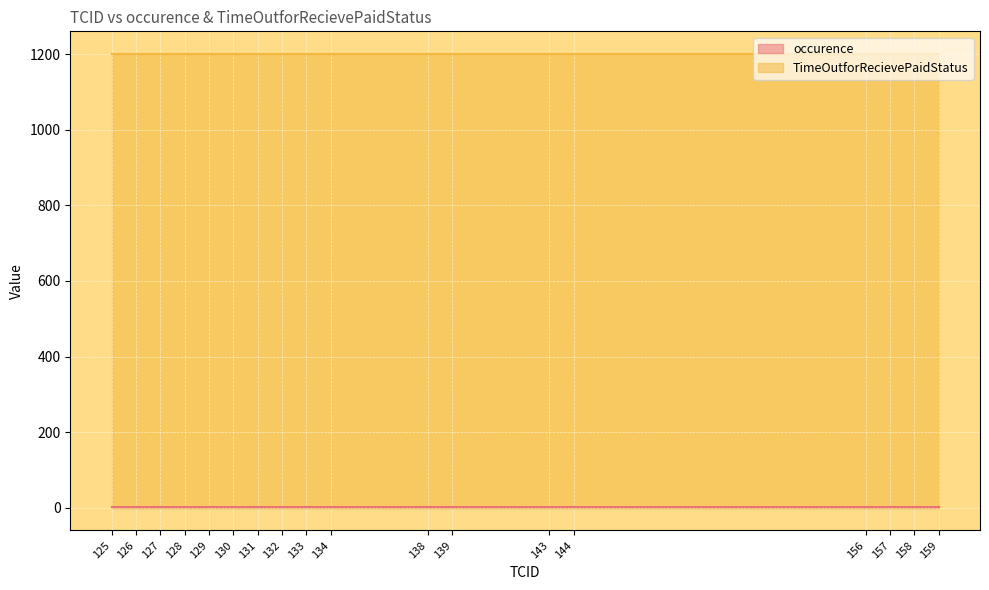

Which series has the largest range (max minus min)?

occurence